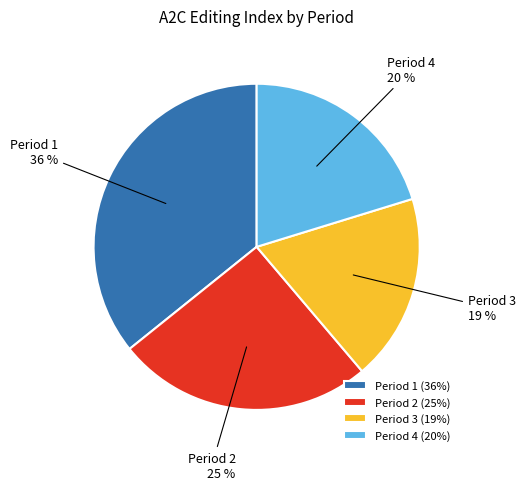

Combined, do Period 2 and Period 1 account for over 50%?

Yes